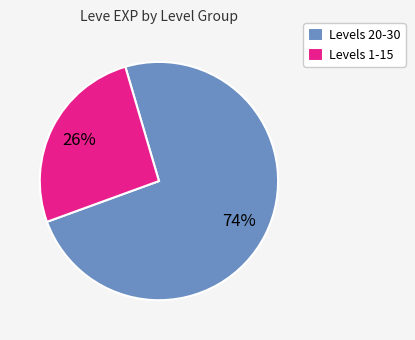

Count the number of slices in the pie.

2